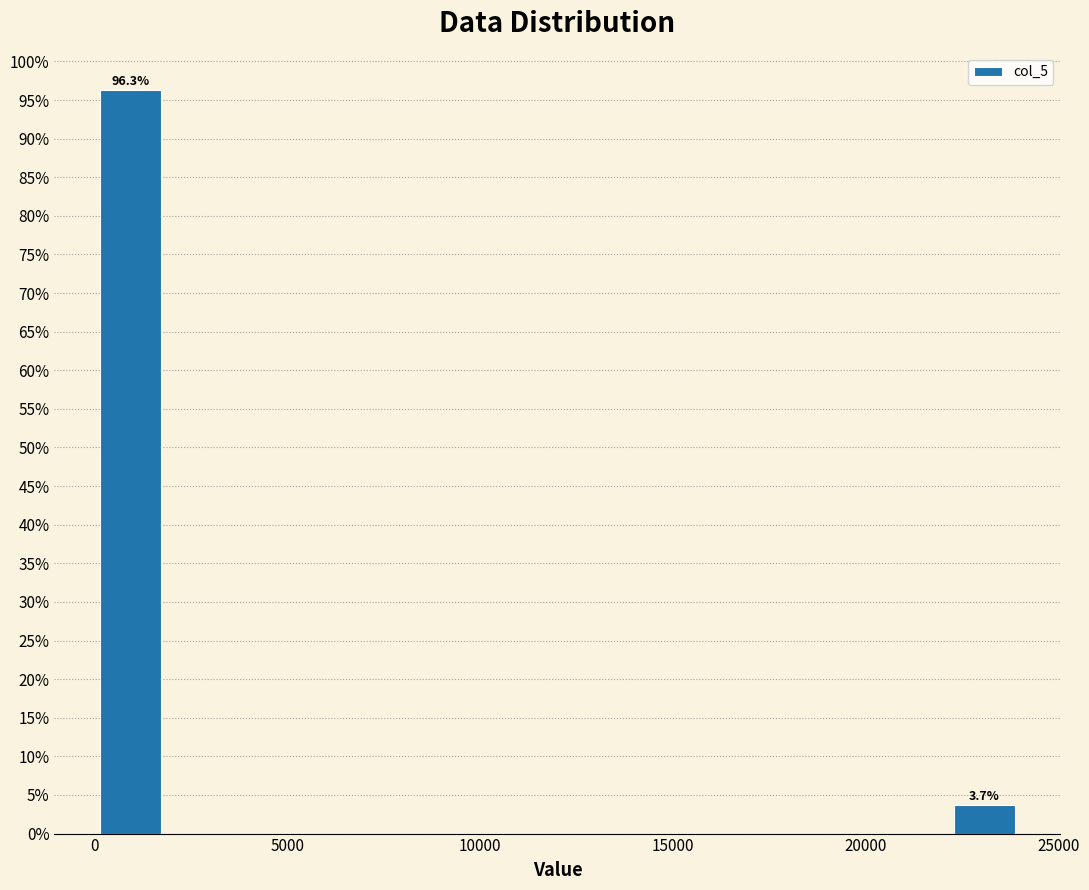

Around what value on the x-axis is the tallest bar? Give the approximate position of its centre, as read against the axis.

1000